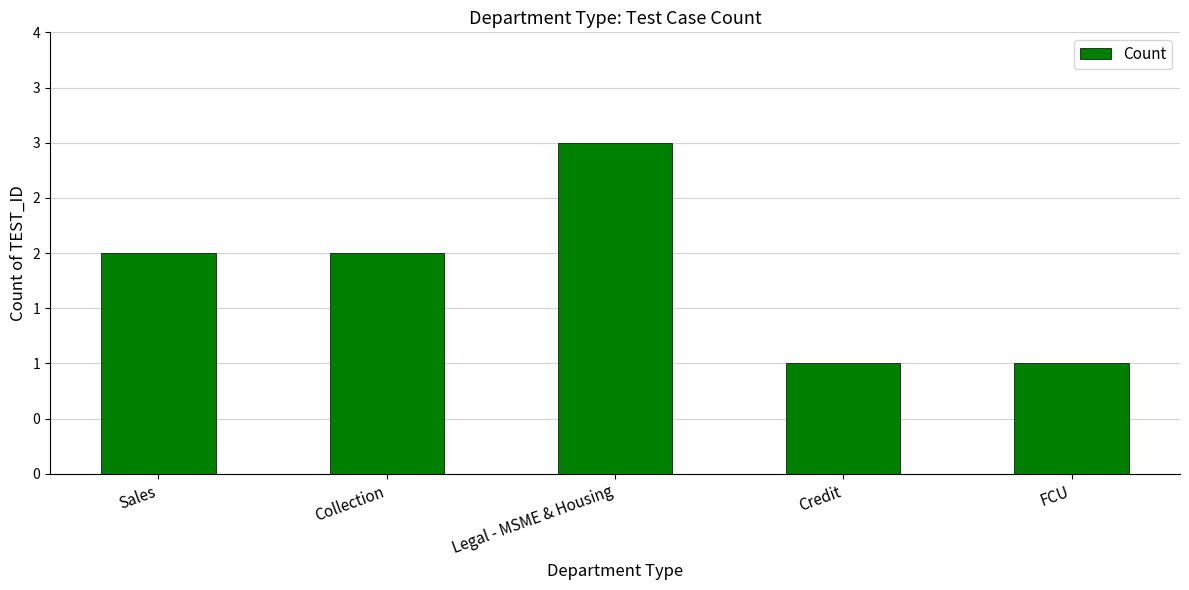

What is the sum of the values at Collection and Sales?

4